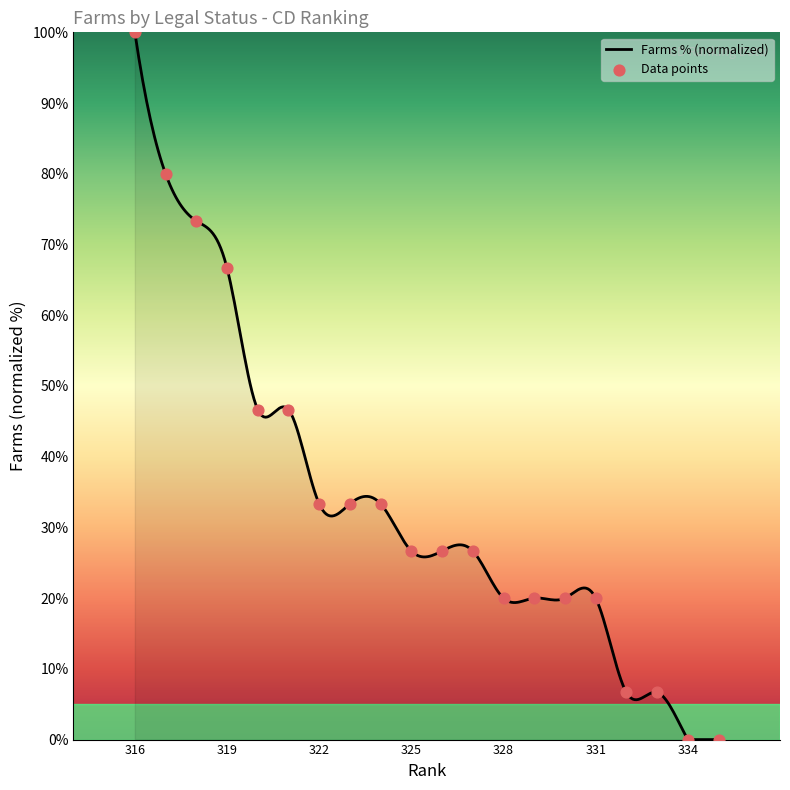

Between 332 and 322, which is larger?

322